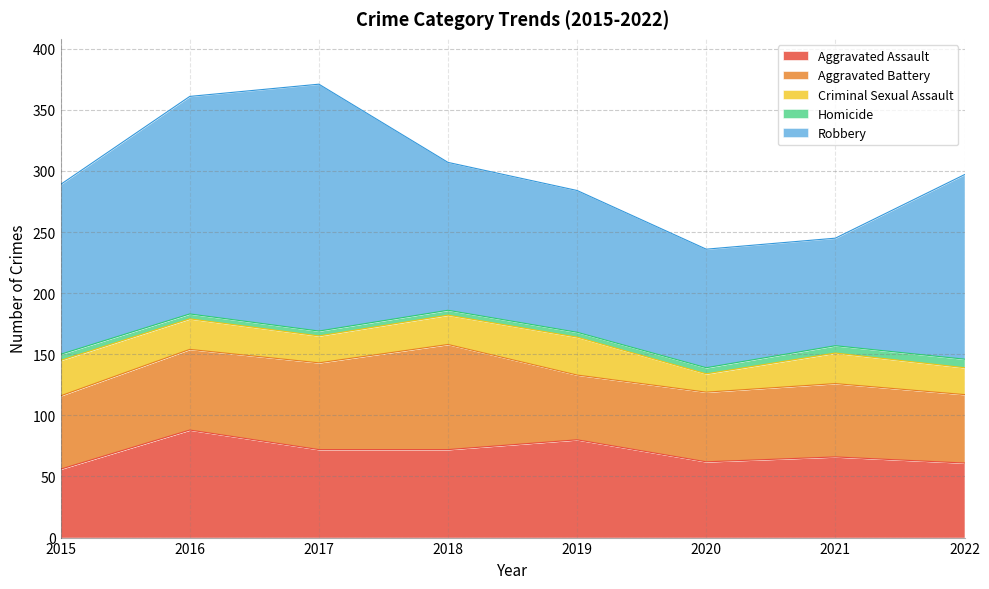

At how many categories does at least one series exceed 79?

8